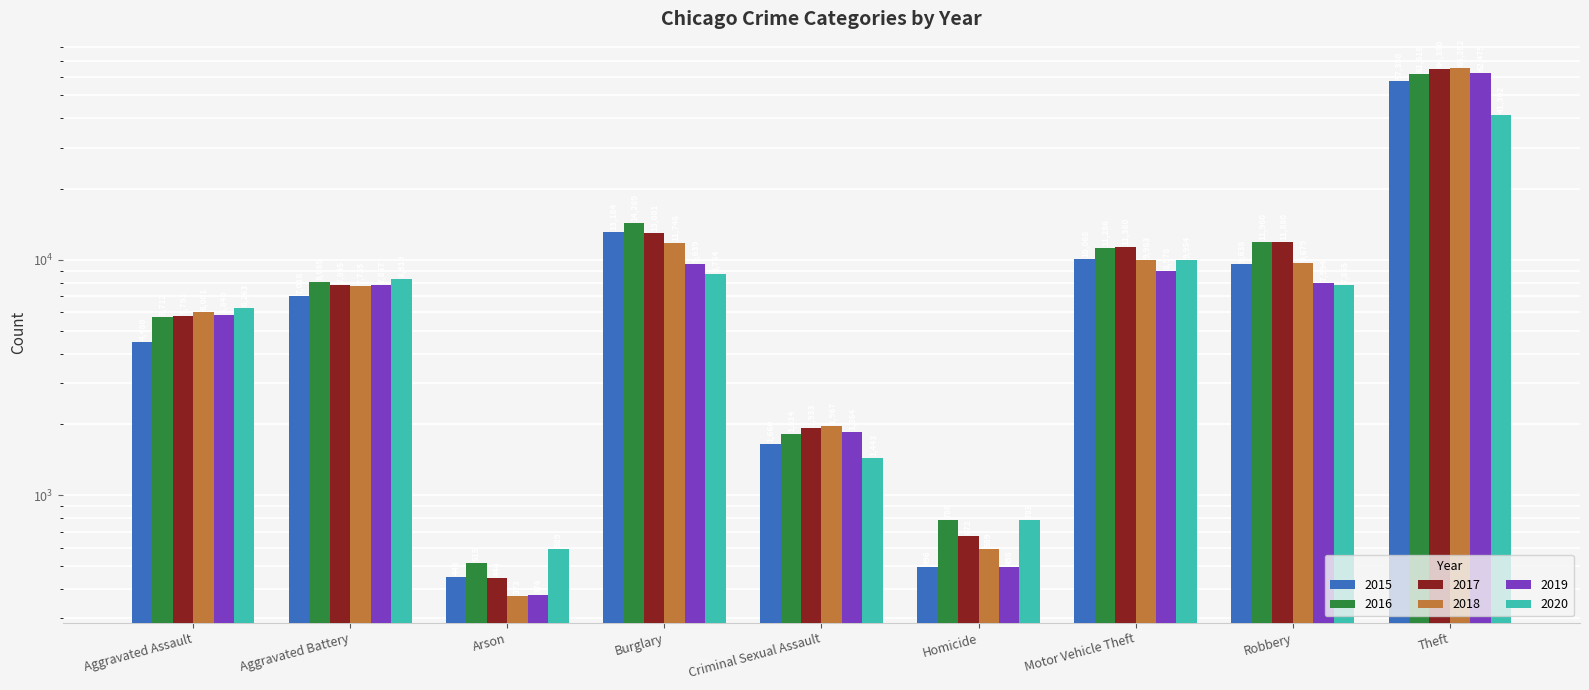

Is the value of 2016 at Criminal Sexual Assault greater than the value of 2019 at Homicide?

Yes